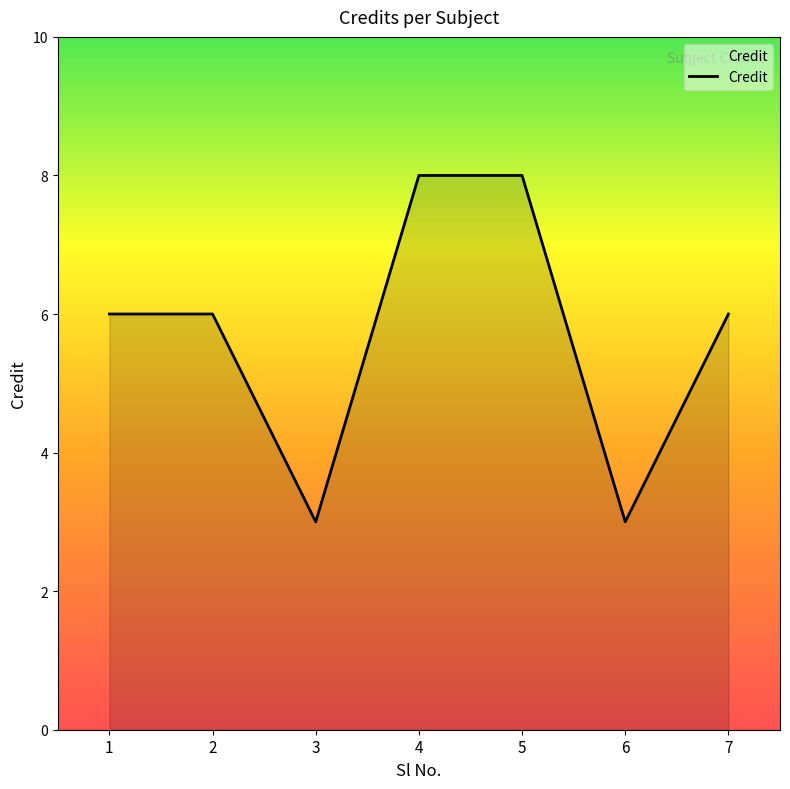

What is the approximate value at 3?

3